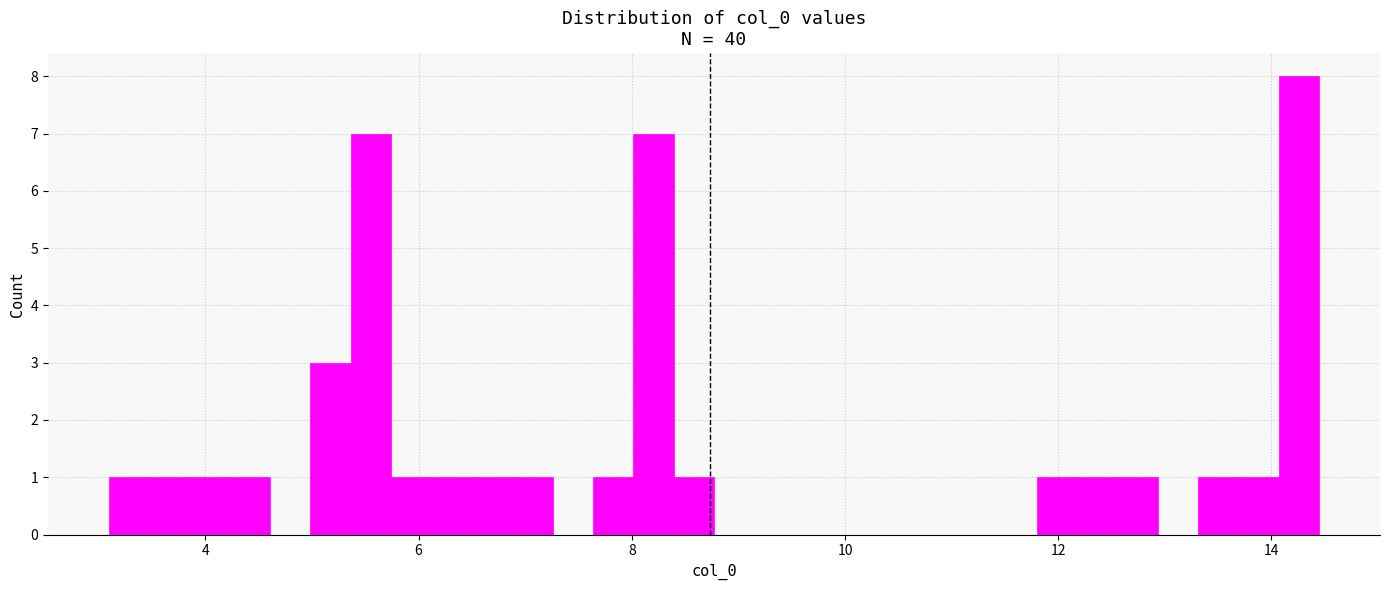

Read against the x-axis, roughly where is the centre of the tallest bar?

14.2